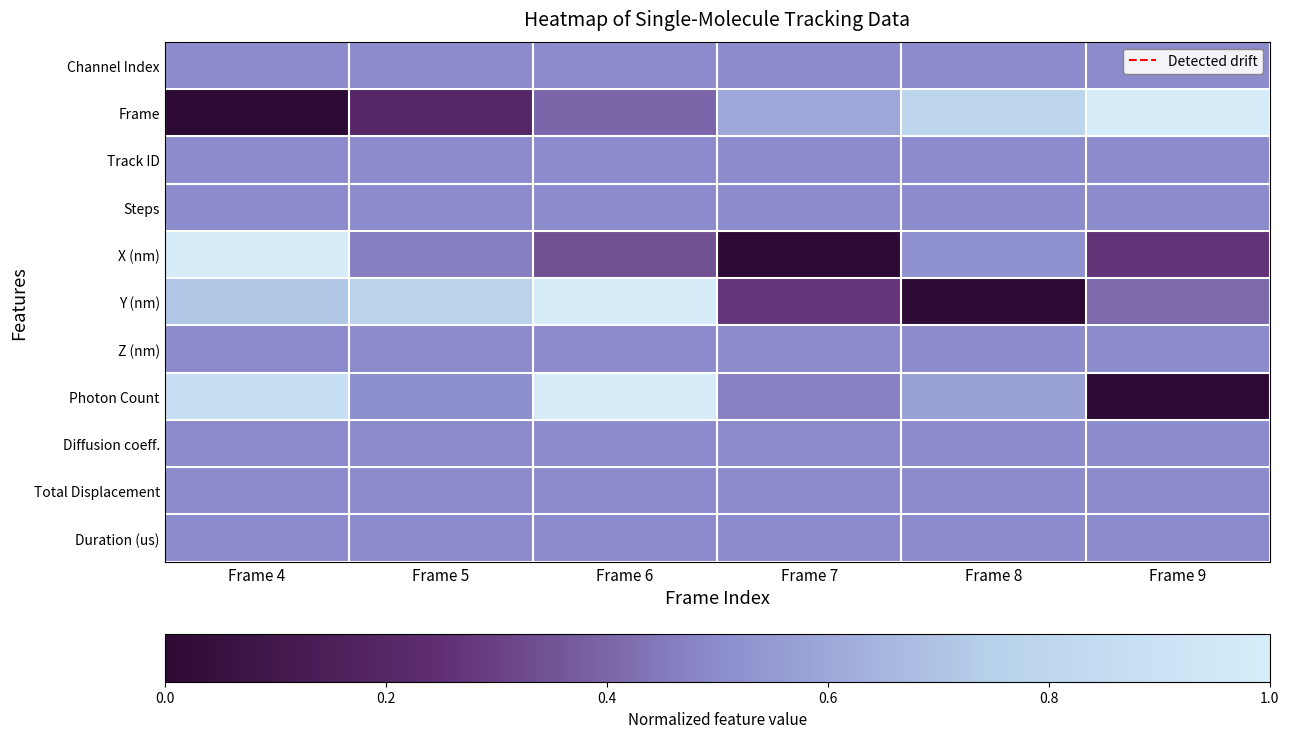

Which series changed the most between Frame 4 and Frame 8?

Frame